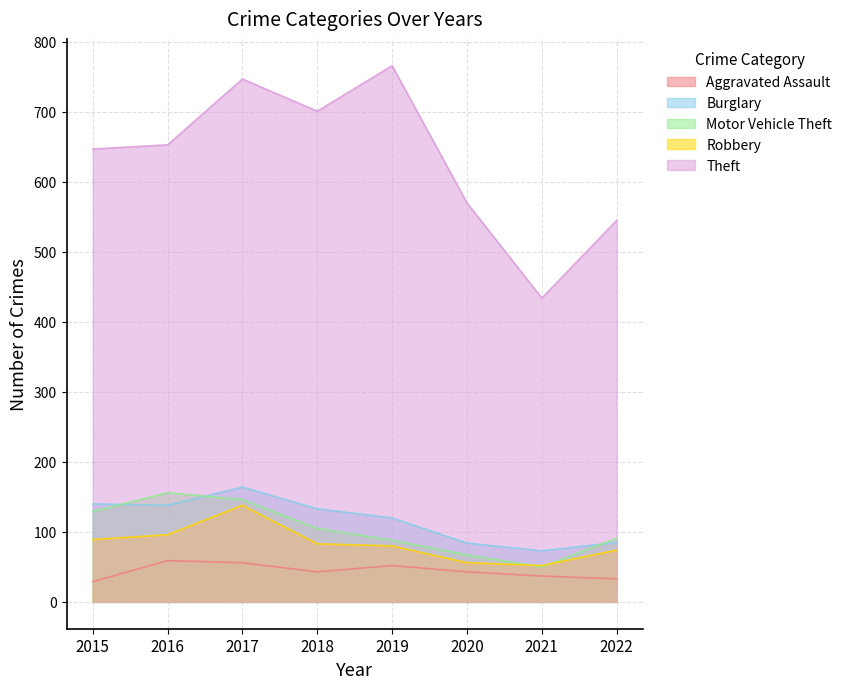

Reading left to right, transcribe all the data shown in this chart.

Aggravated Assault: 29	59	56	43	52	43	37	33
Burglary: 140	138	164	133	120	84	73	85
Motor Vehicle Theft: 129	156	146	105	88	67	50	91
Robbery: 89	96	138	83	80	56	52	74
Theft: 647	653	747	701	766	570	434	545